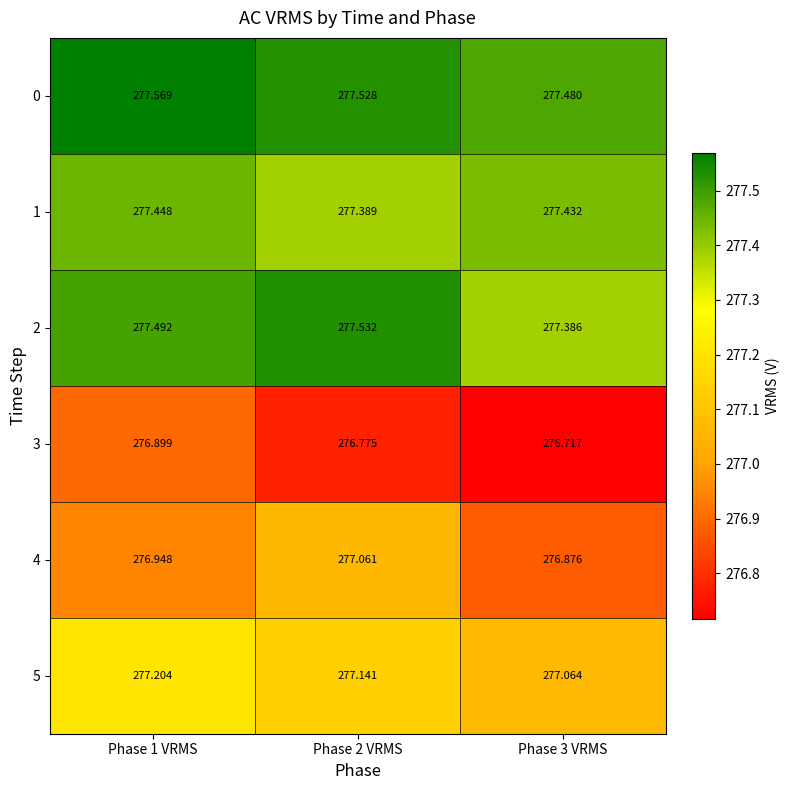

Is the value of 5 at Phase 2 VRMS greater than the value of 2 at Phase 2 VRMS?

No